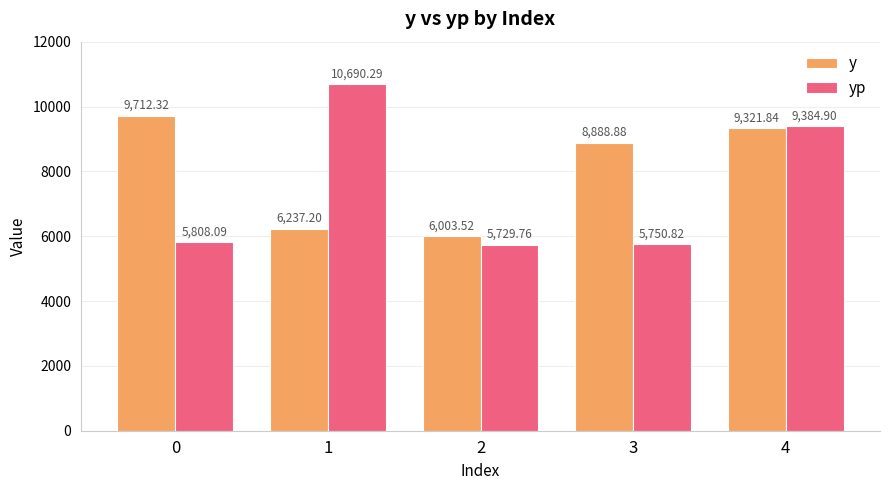

Which series has the largest range (max minus min)?

yp